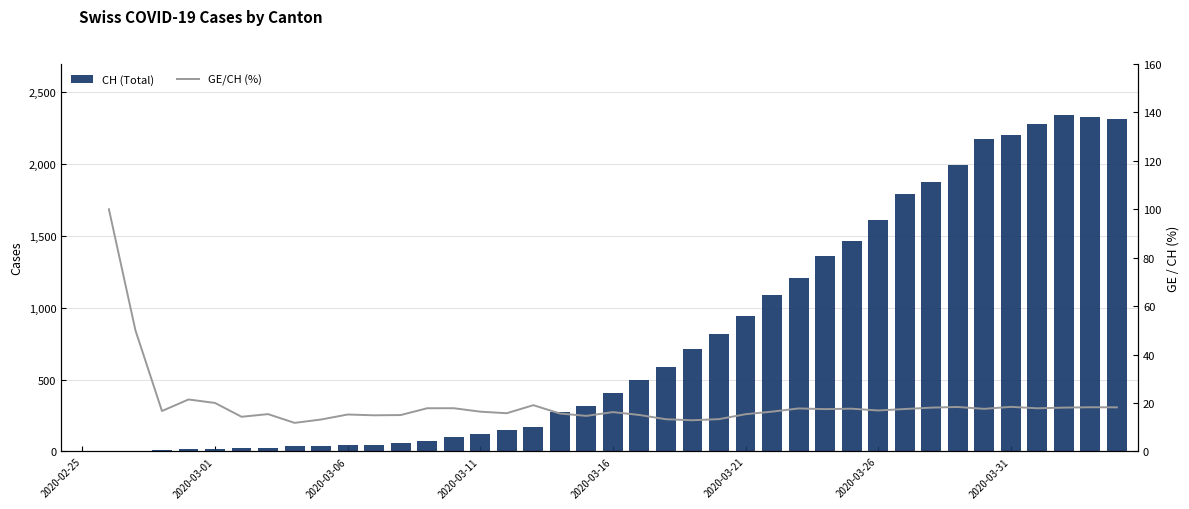

What are all the series names shown in the legend?

CH (Total), GE/CH (%)